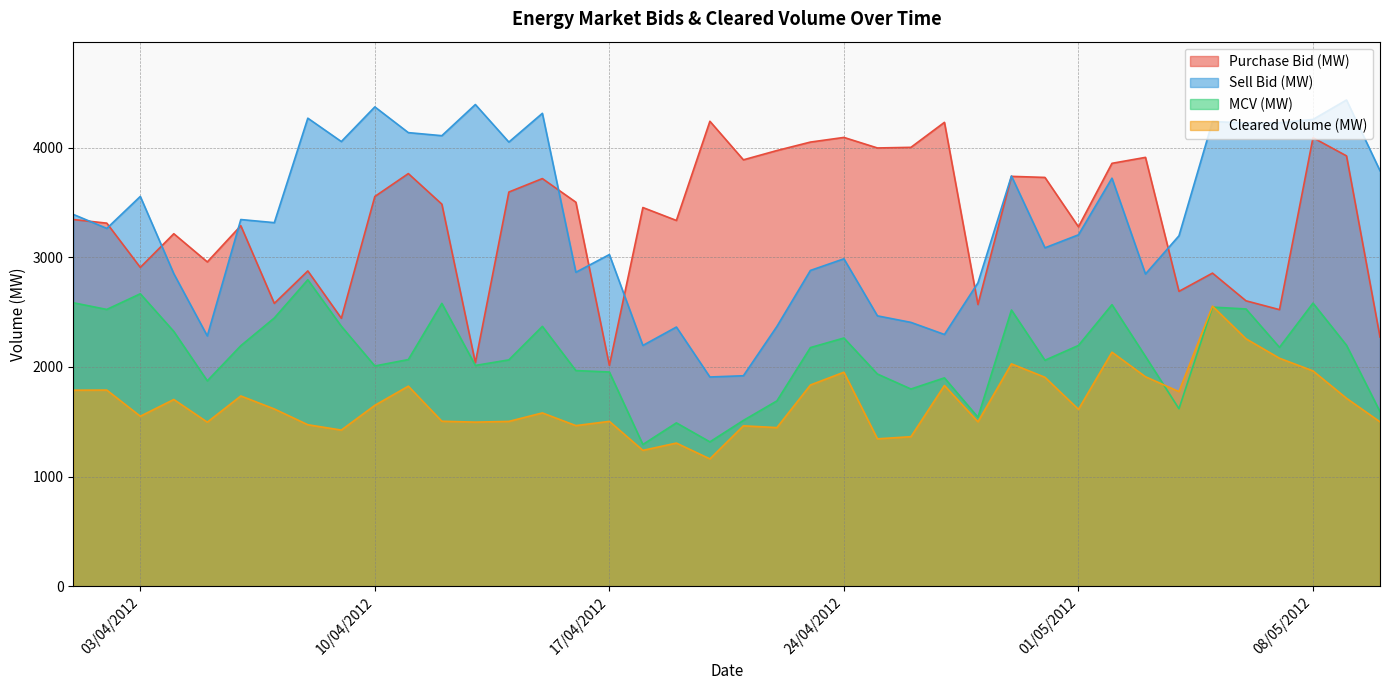

True or false: Sell Bid (MW) and MCV (MW) intersect in this chart.

False